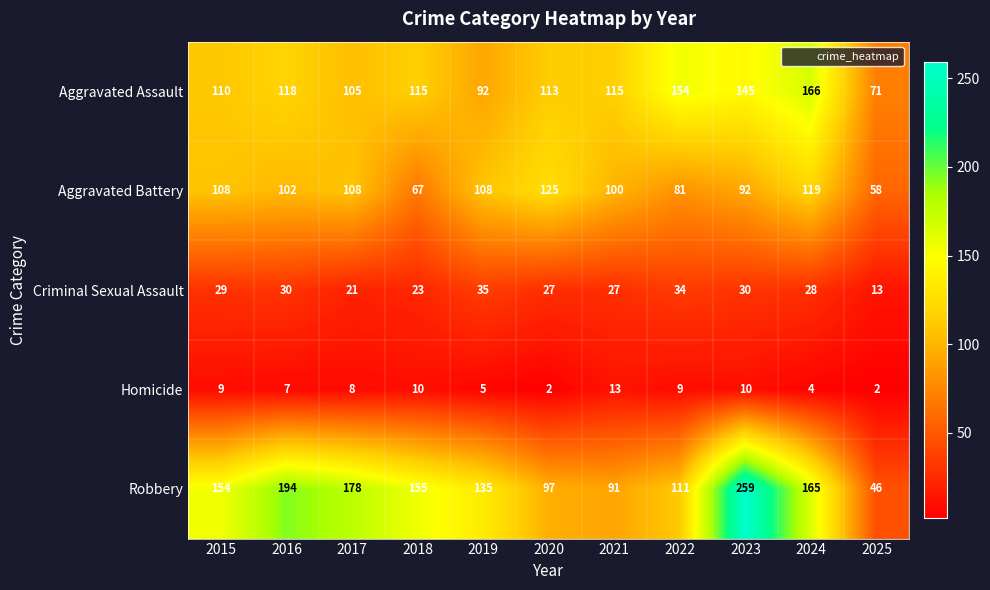

What is the minimum value shown in the chart?

2